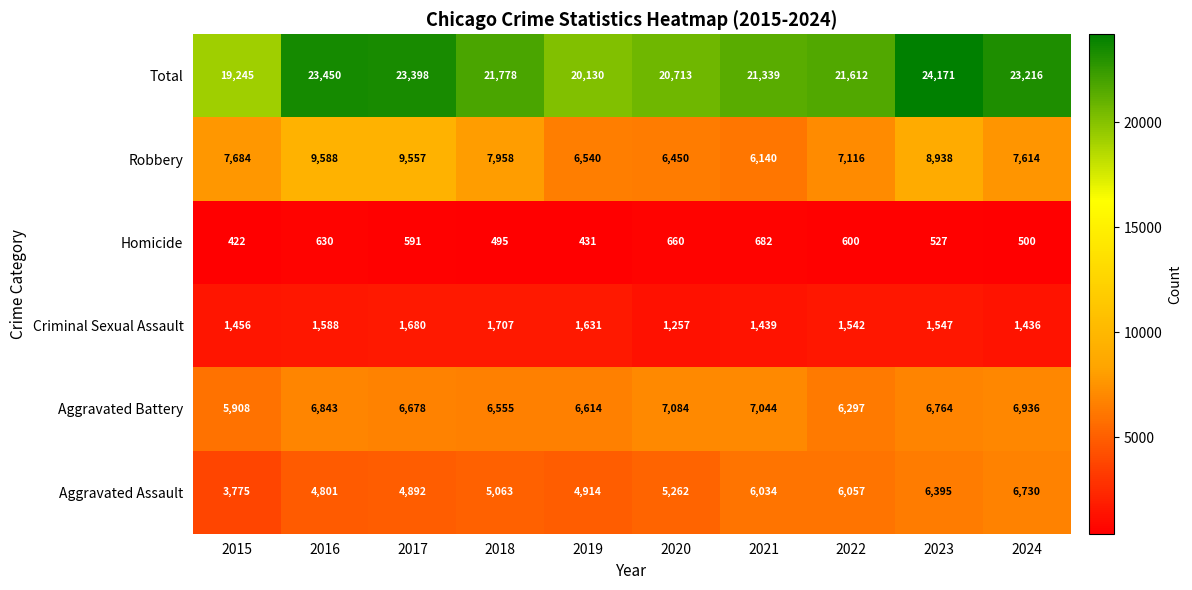

Where is Robbery nearest to the value 7864?

2018